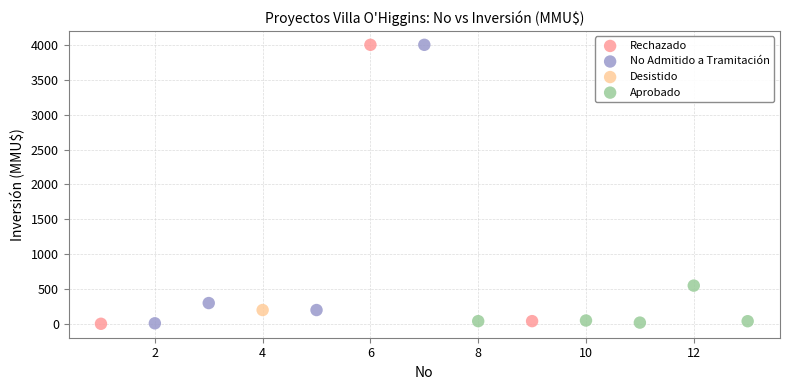

What are all the series names shown in the legend?

Rechazado, No Admitido a Tramitación, Desistido, Aprobado